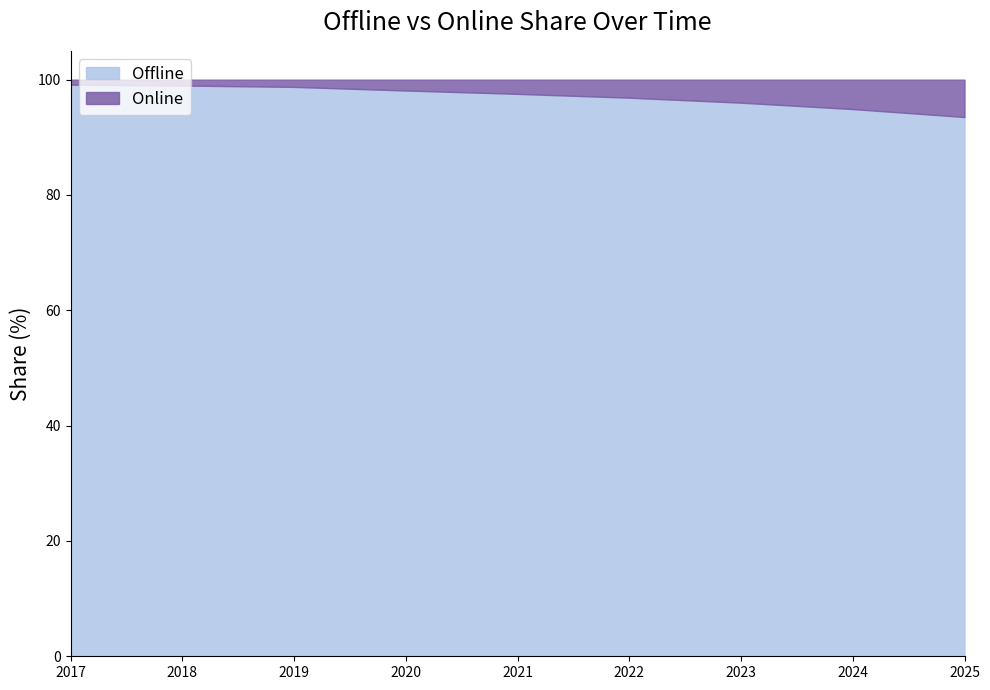

What is the sum of the Offline values at 2025 and 2023?

189.5